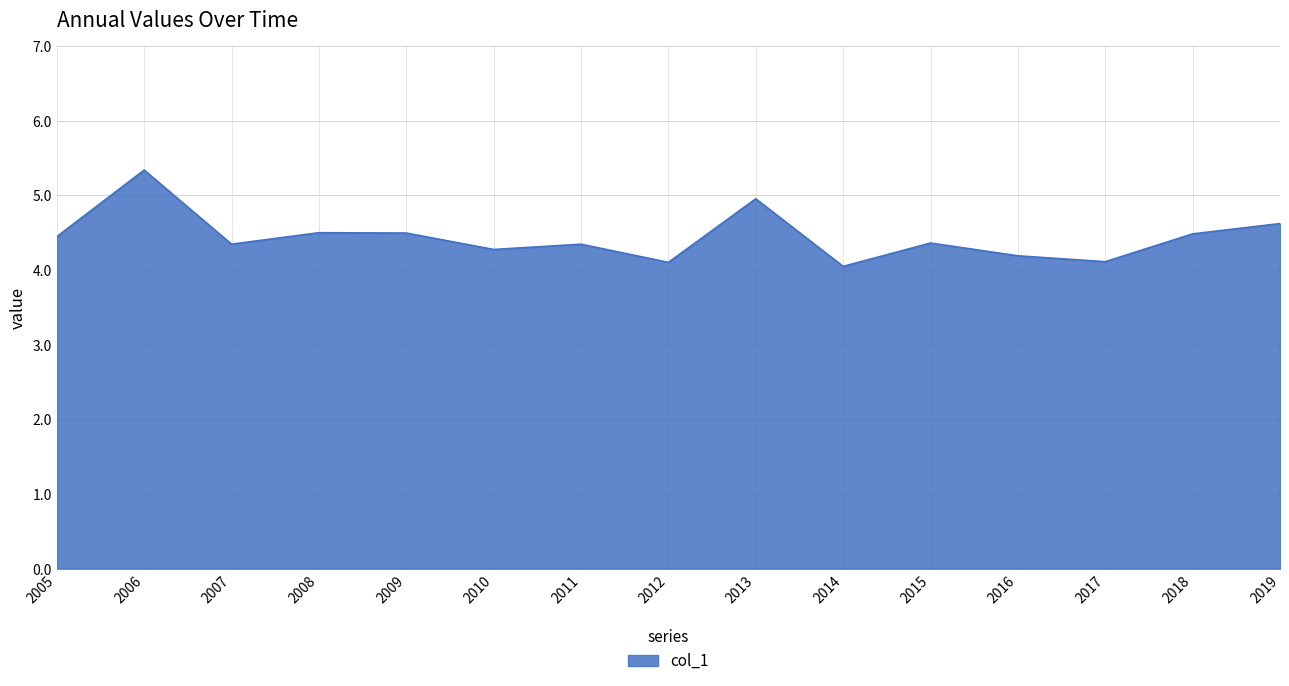

How many lines are shown in the chart?

1